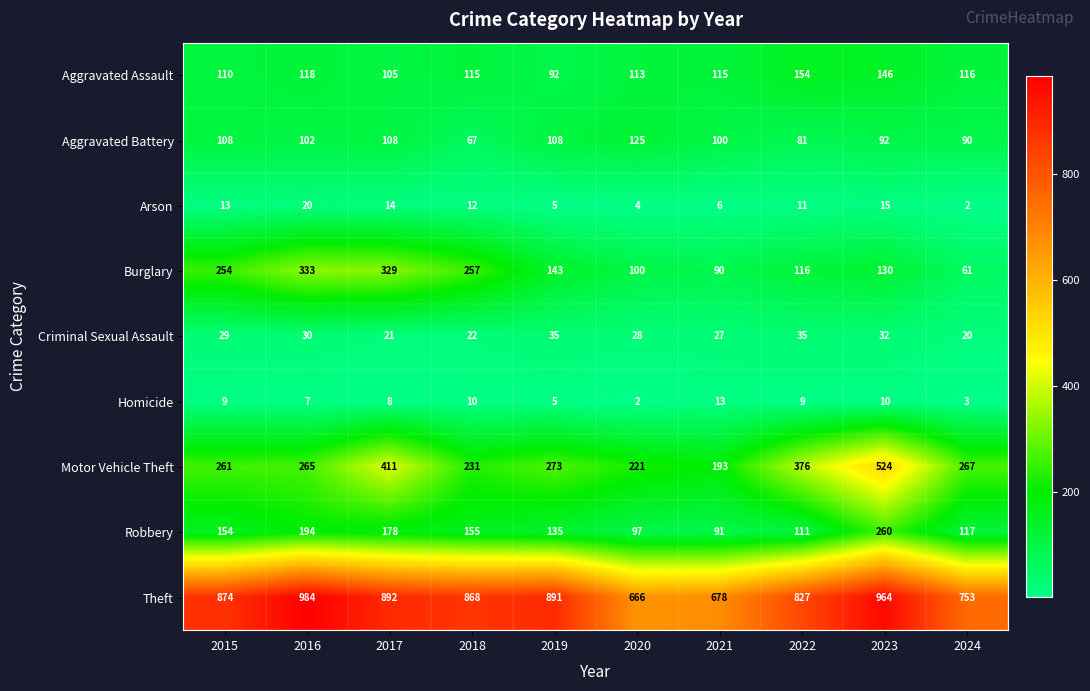

At which category is the sum across all series the highest?

2023